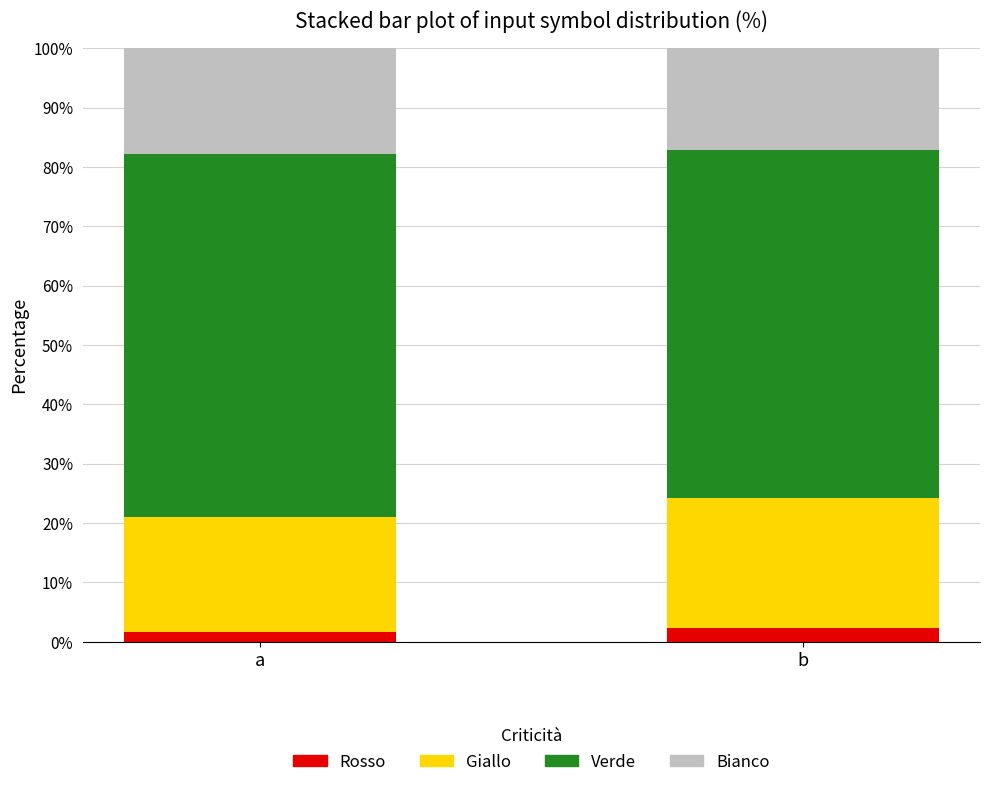

What is the sum of the Giallo values at b and a?

41.4